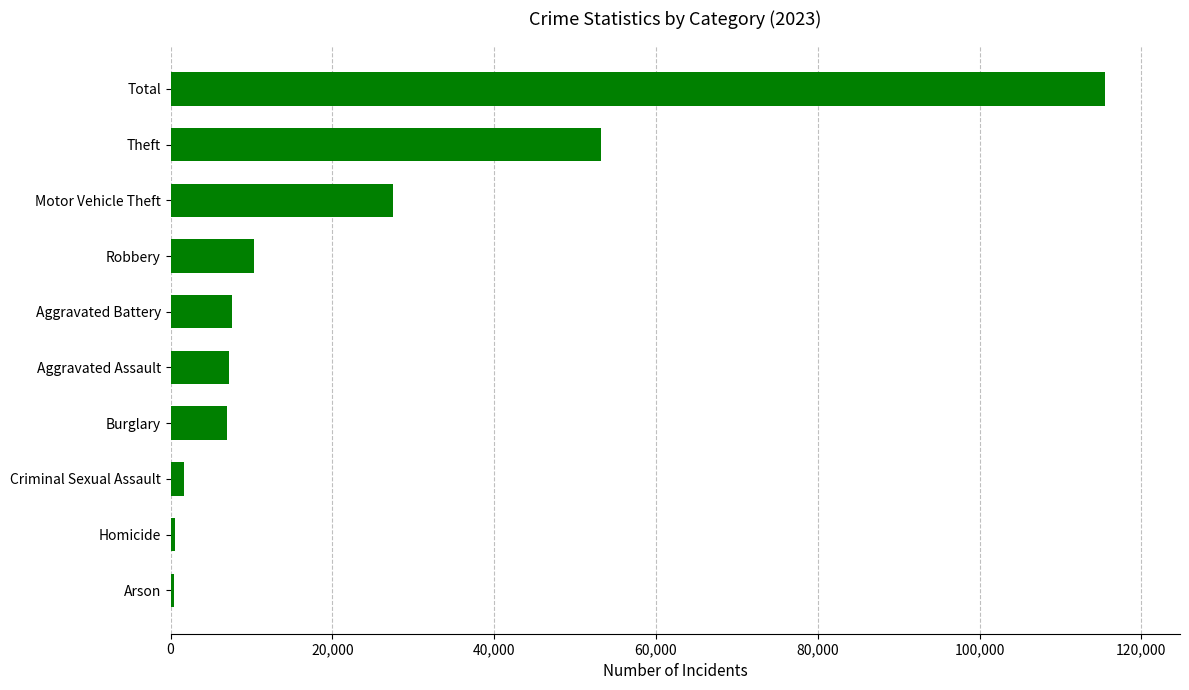

At which label is the value closest to 58002?

Theft